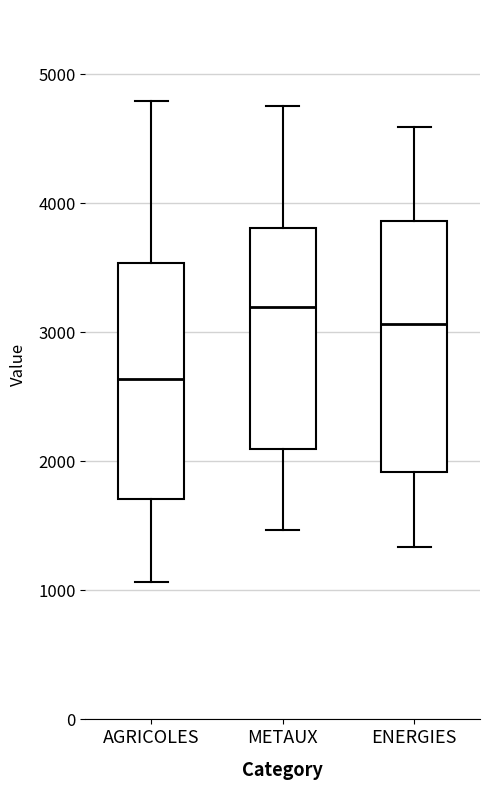

Reading left to right, read every box against the y-axis: the position of its median line, the range the box covers, and the ends of its whiskers. The values are not printed on the chart, so give them approximately, as read against the axis.

AGRICOLES: median 2600, box 1700 to 3500, whiskers 1100 to 4800
METAUX: median 3200, box 2100 to 3800, whiskers 1500 to 4800
ENERGIES: median 3100, box 1900 to 3900, whiskers 1300 to 4600